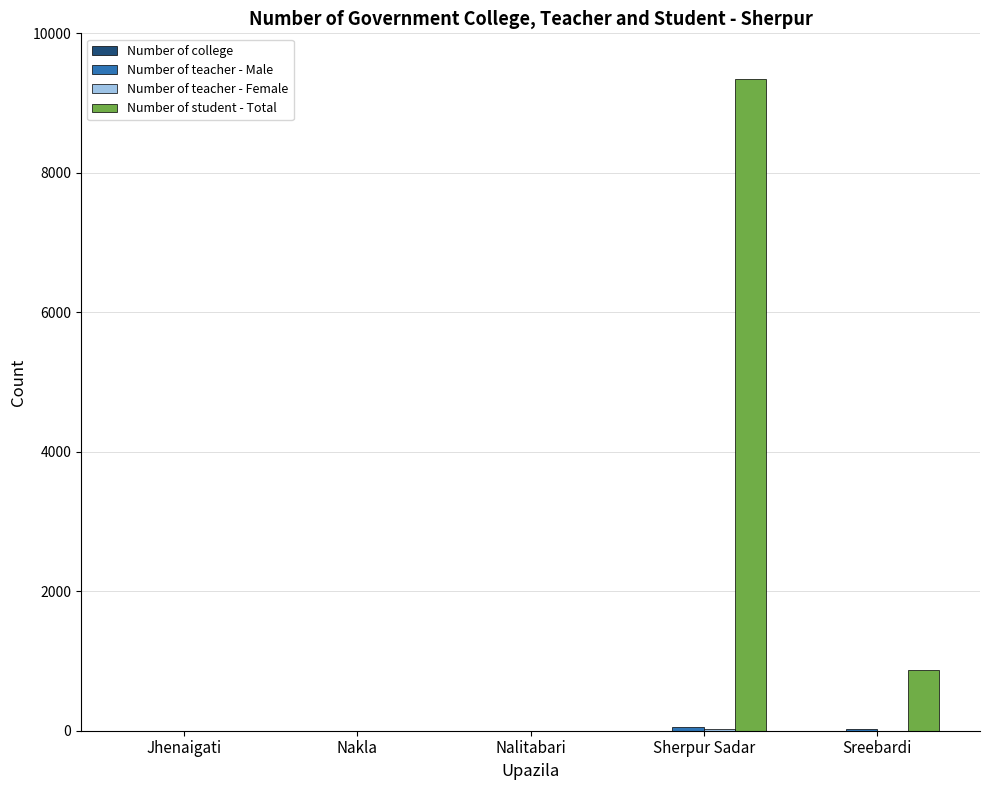

What is the total value across all series at Sherpur Sadar?

9434